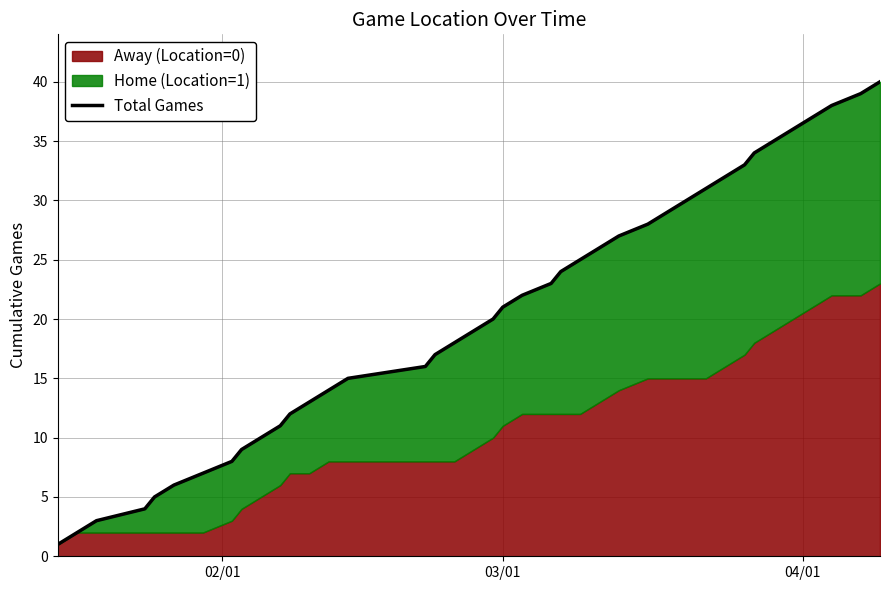

The chart shows a value of 23 at 39. True or false?

False